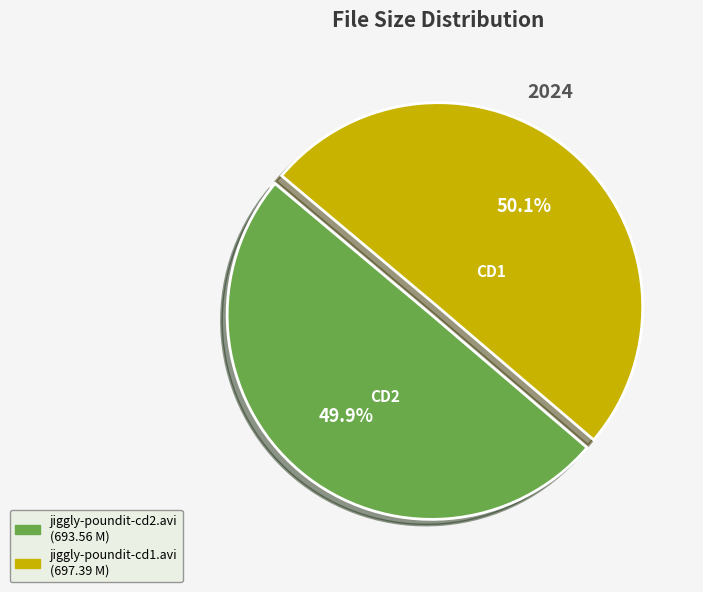

The jiggly-poundit-cd1.avi slice represents 50% of the pie. True or false?

True